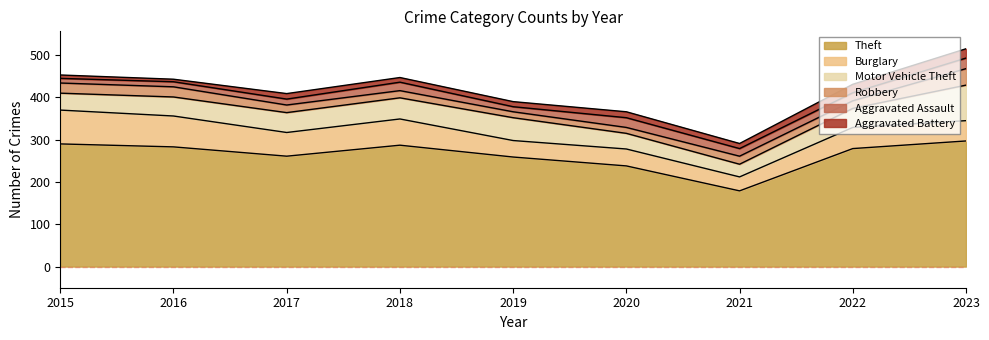

What is the highest value of the Robbery series?

39